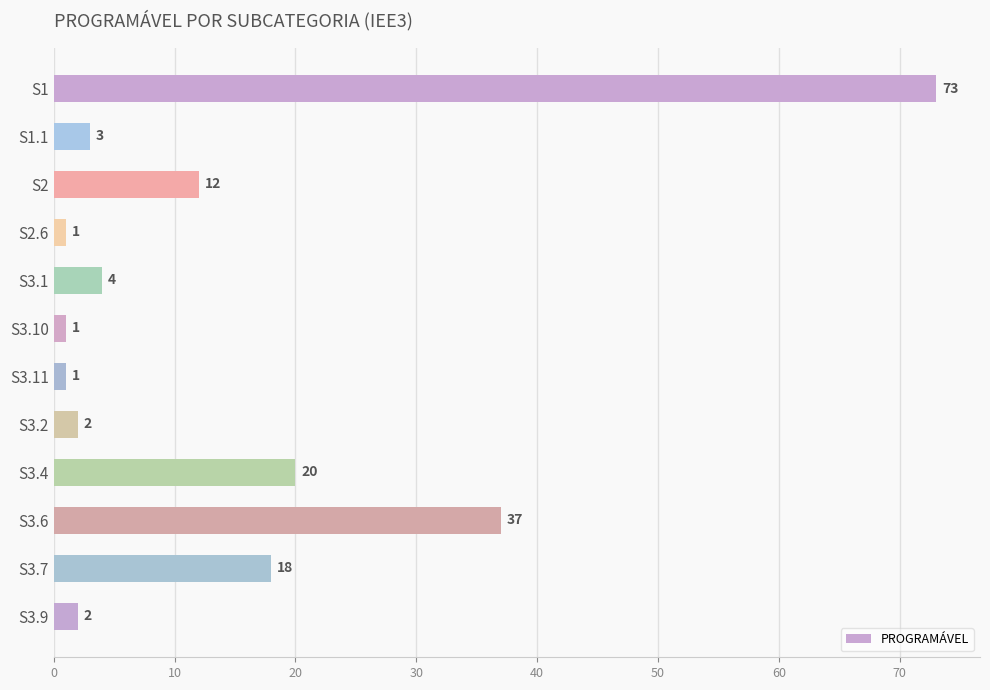

At which label is the value closest to 37?

S3.6